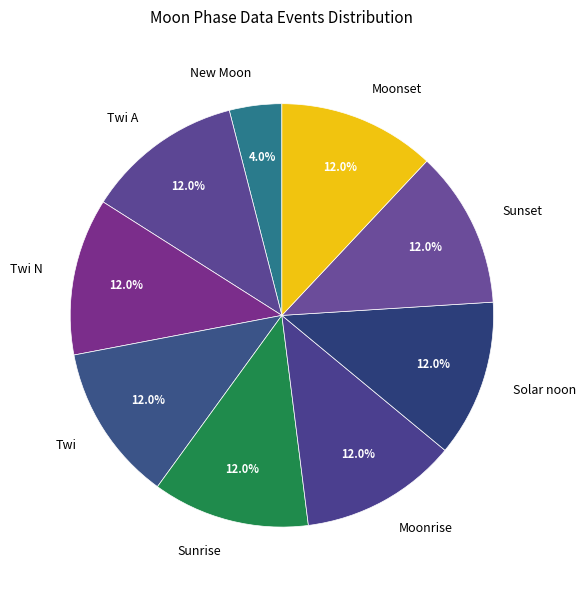

What portion of the pie excludes Moonset?

88.0%